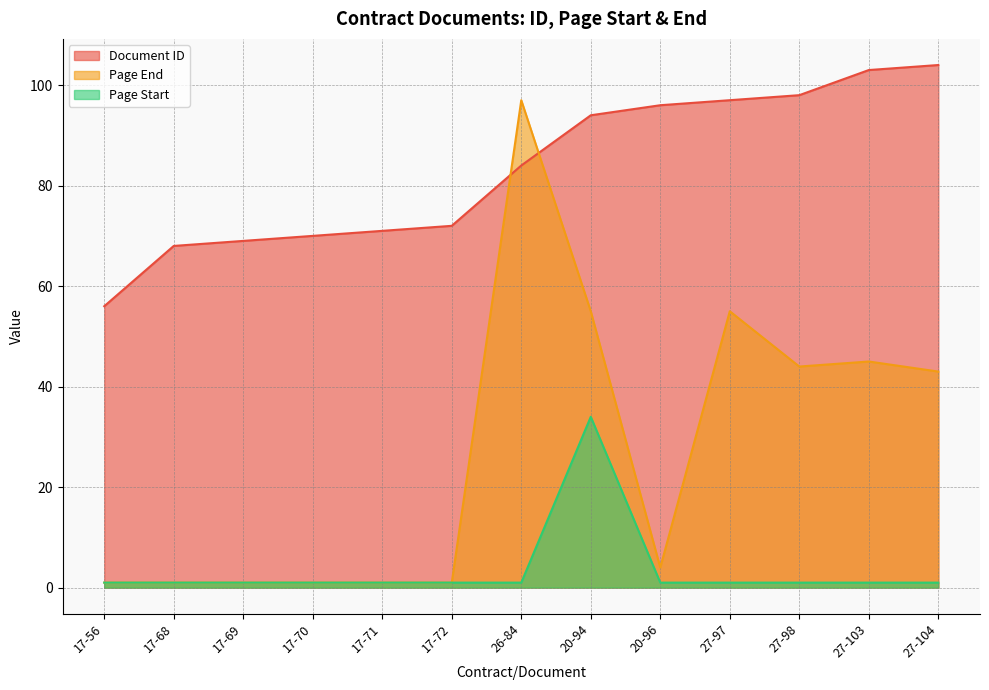

Which series has the largest total across all categories?

Document ID